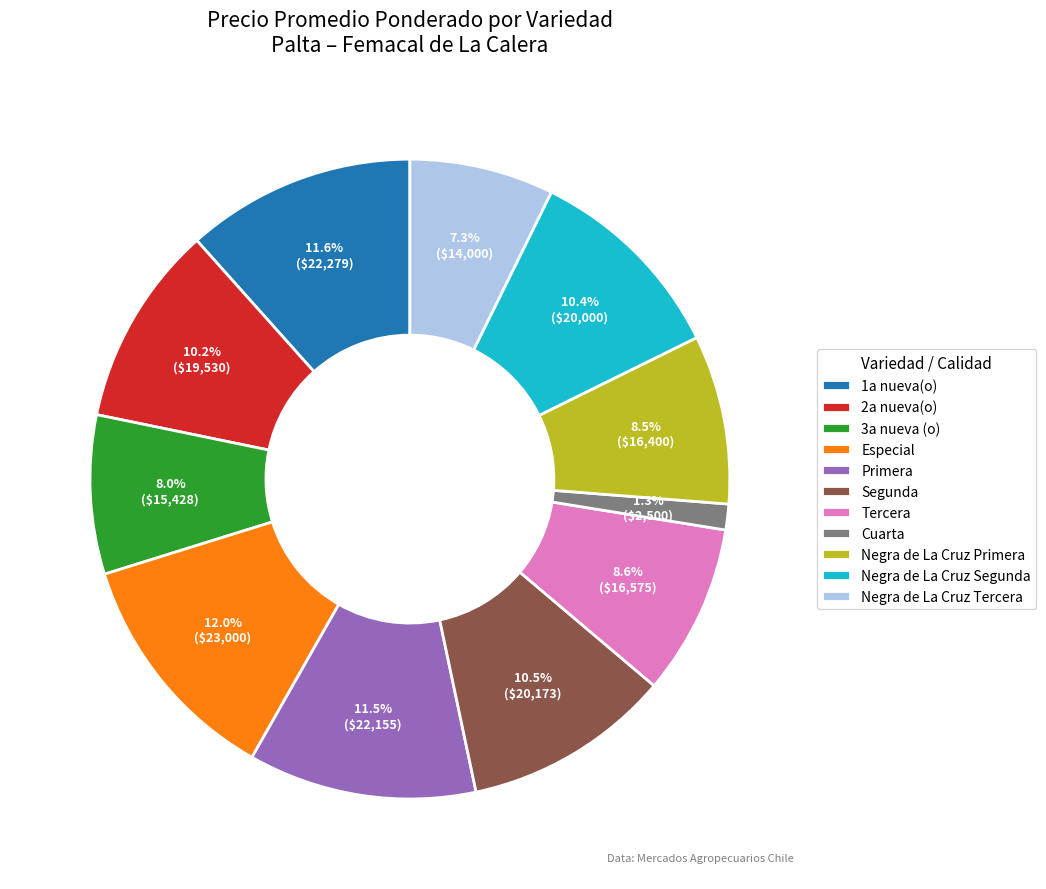

What is the smallest slice in the pie chart?

Cuarta